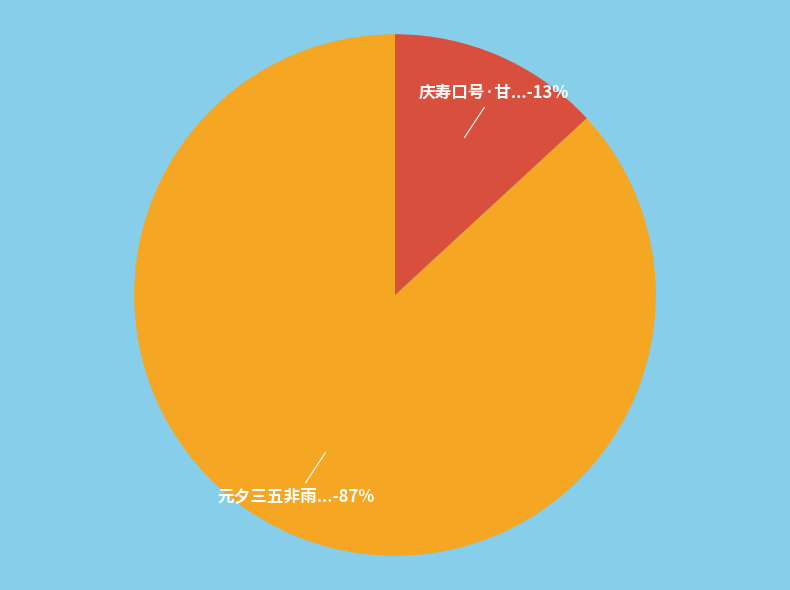

How many segments does this pie chart have?

2